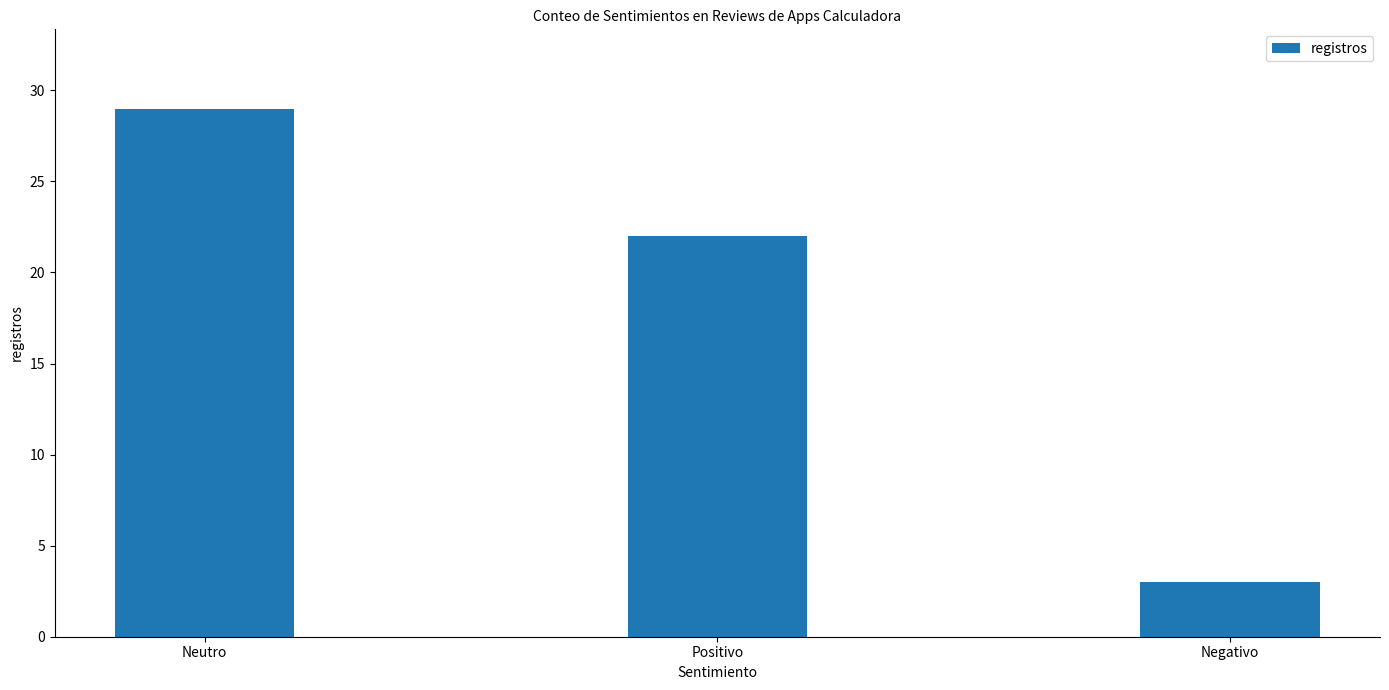

What is the label of the 3rd bar from the left?

Negativo